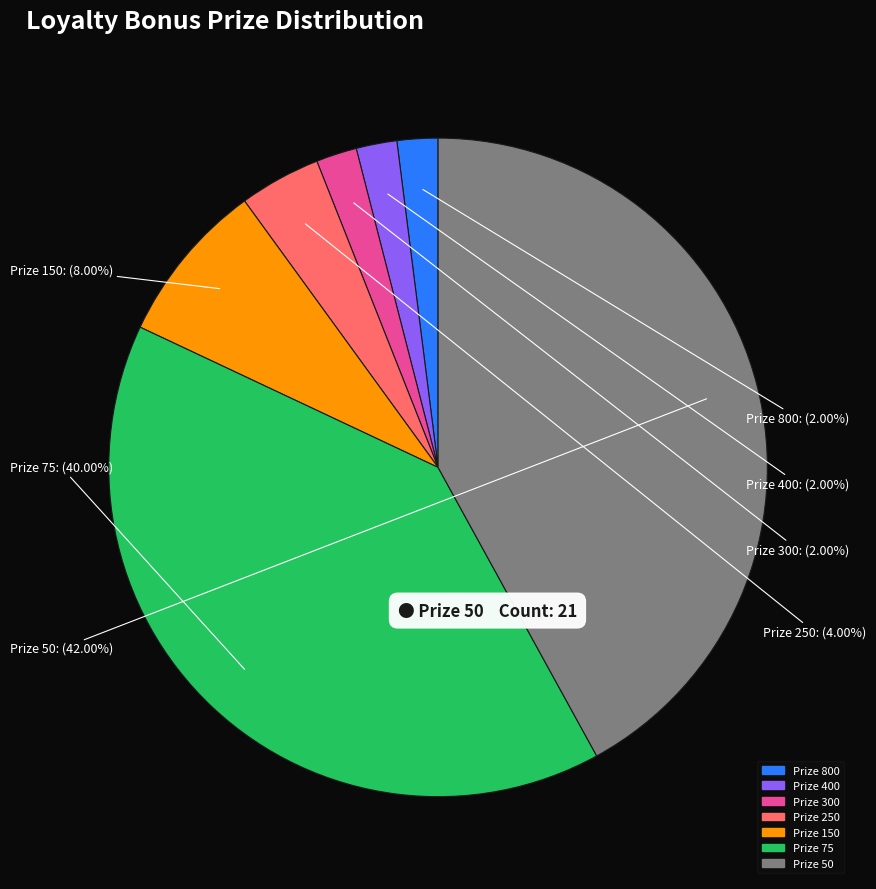

Is there a majority slice in this chart?

No